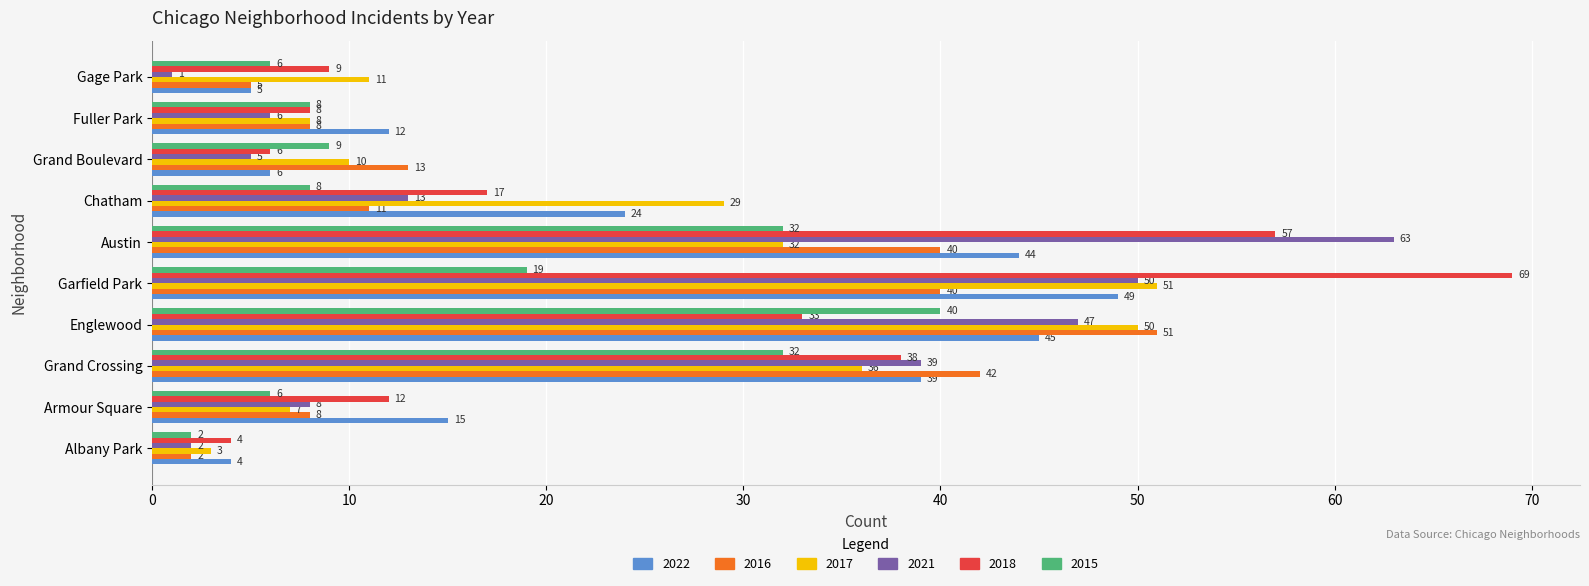

What are all the series names shown in the legend?

2022, 2016, 2017, 2021, 2018, 2015